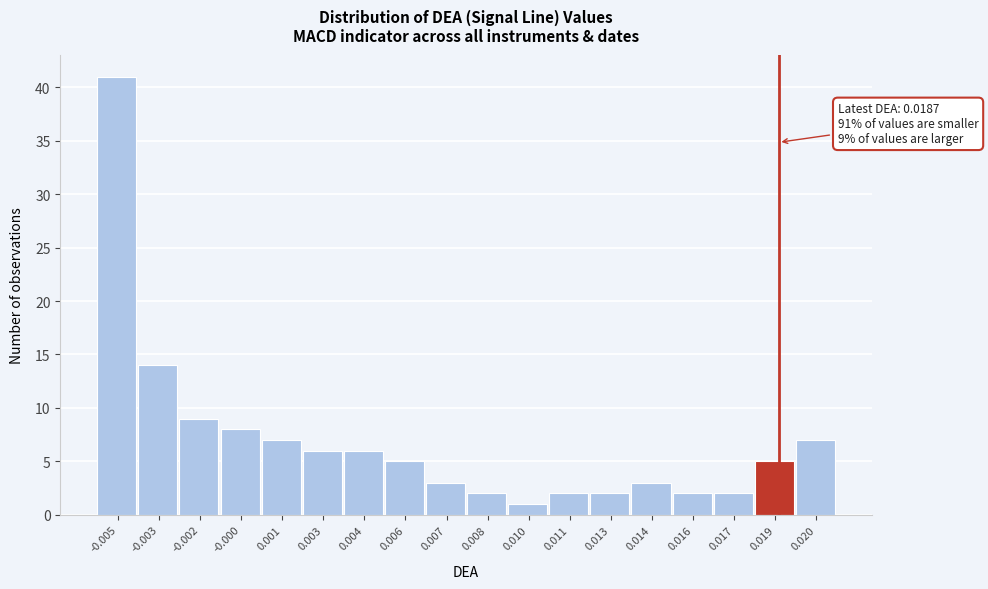

Reading left to right, extract all data points from this chart.

41	14	9	8	7	6	6	5	3	2	1	2	2	3	2	2	5	7